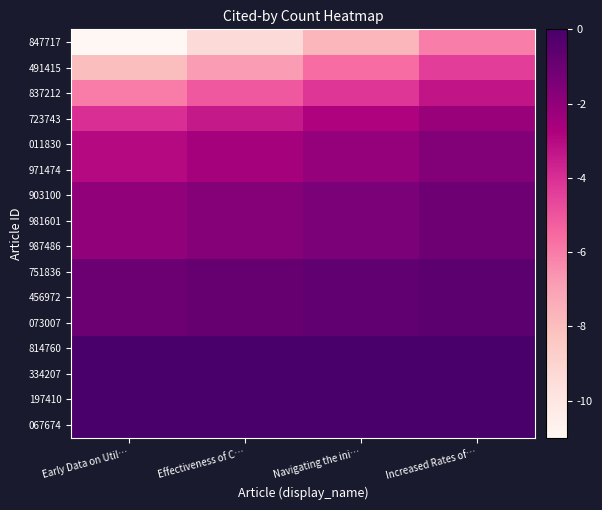

Which has a higher value, Navigating the ini… or Increased Rates of…?

Increased Rates of…